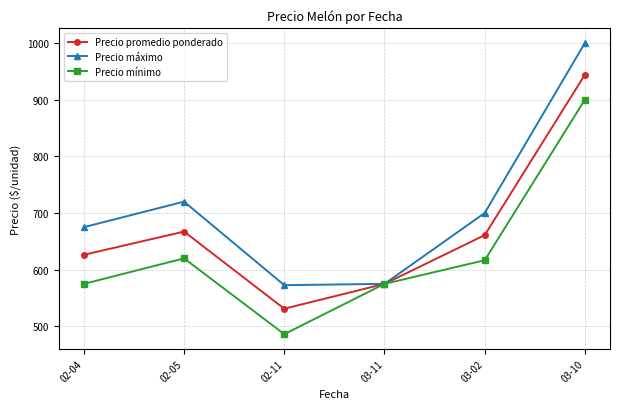

Rank the series by their maximum value, from highest to lowest.

Precio máximo, Precio promedio ponderado, Precio mínimo